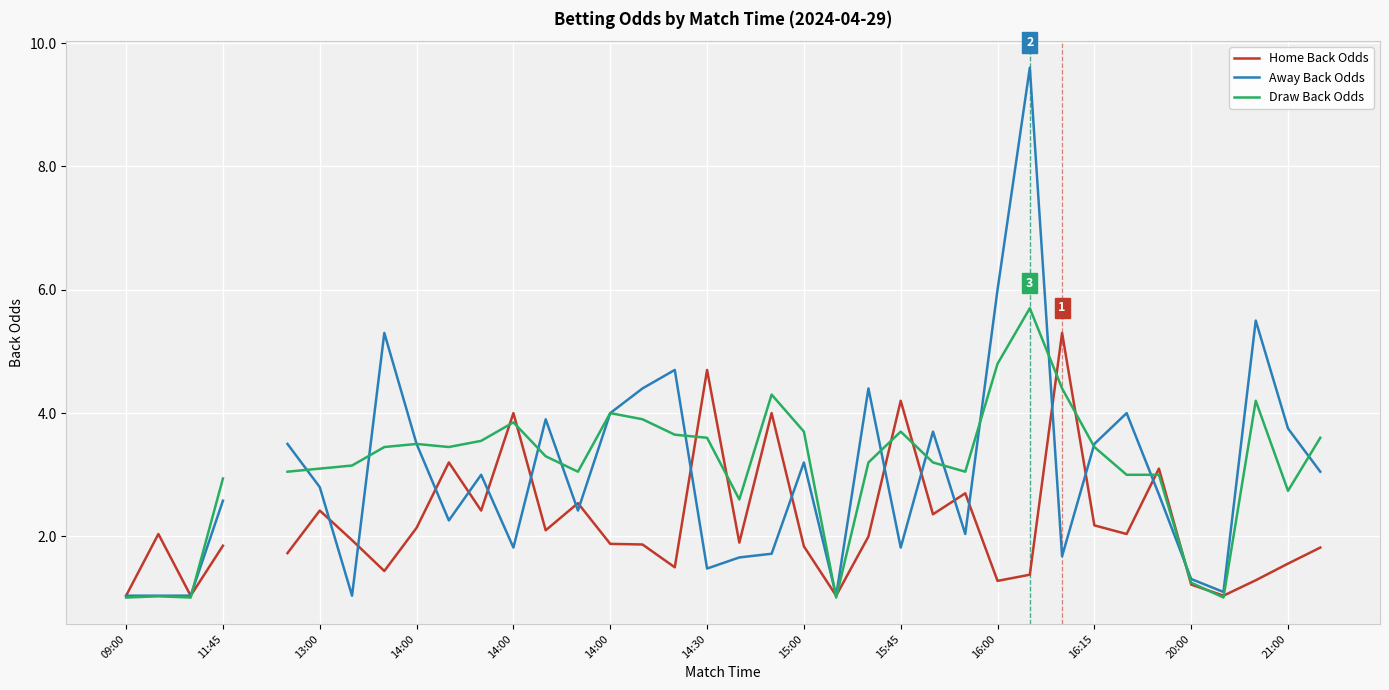

What is the label of the 11th point from the left?

16:15